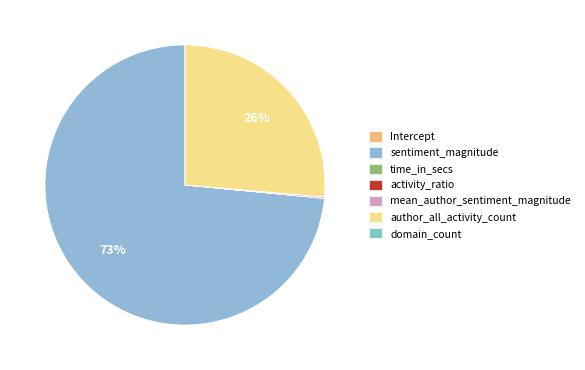

How many segments does this pie chart have?

7